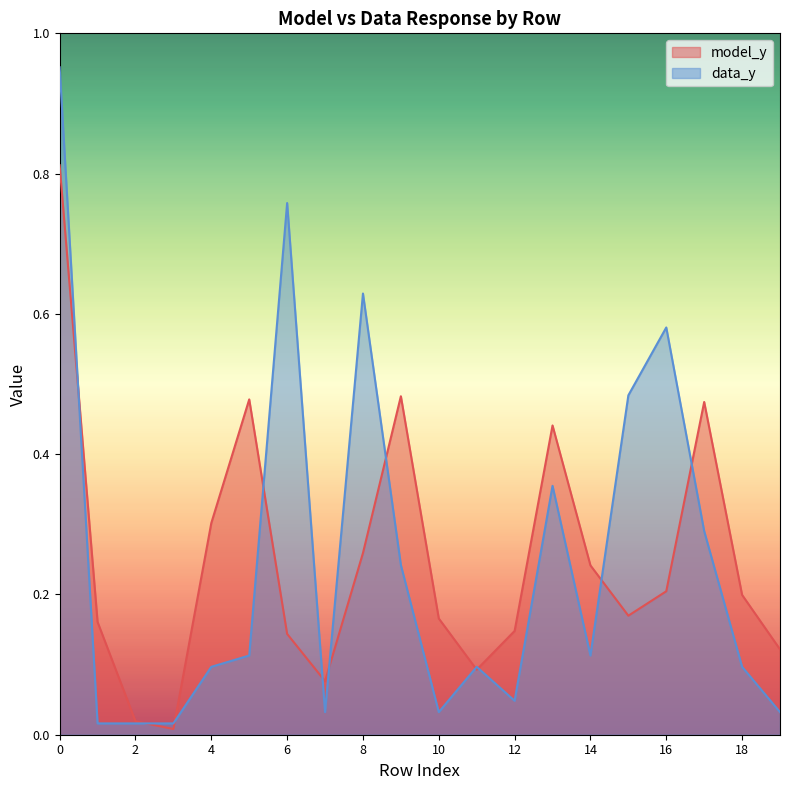

Does the chart display data point markers on the line(s)?

No